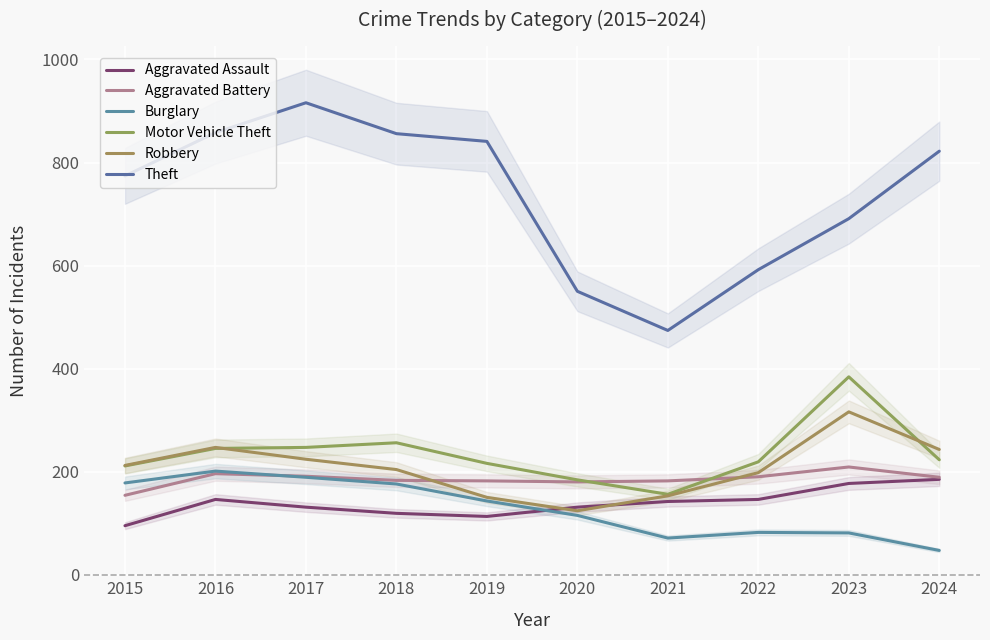

At how many categories does at least one series exceed 525?

9